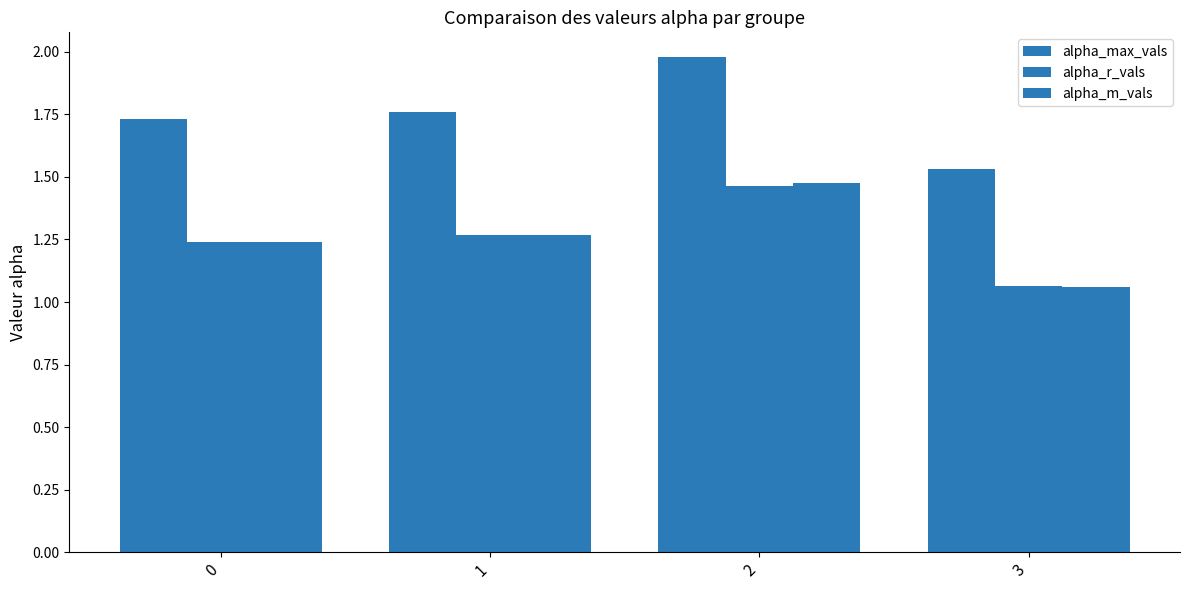

What is the difference between the maximum and minimum values in the alpha_max_vals series?

0.4